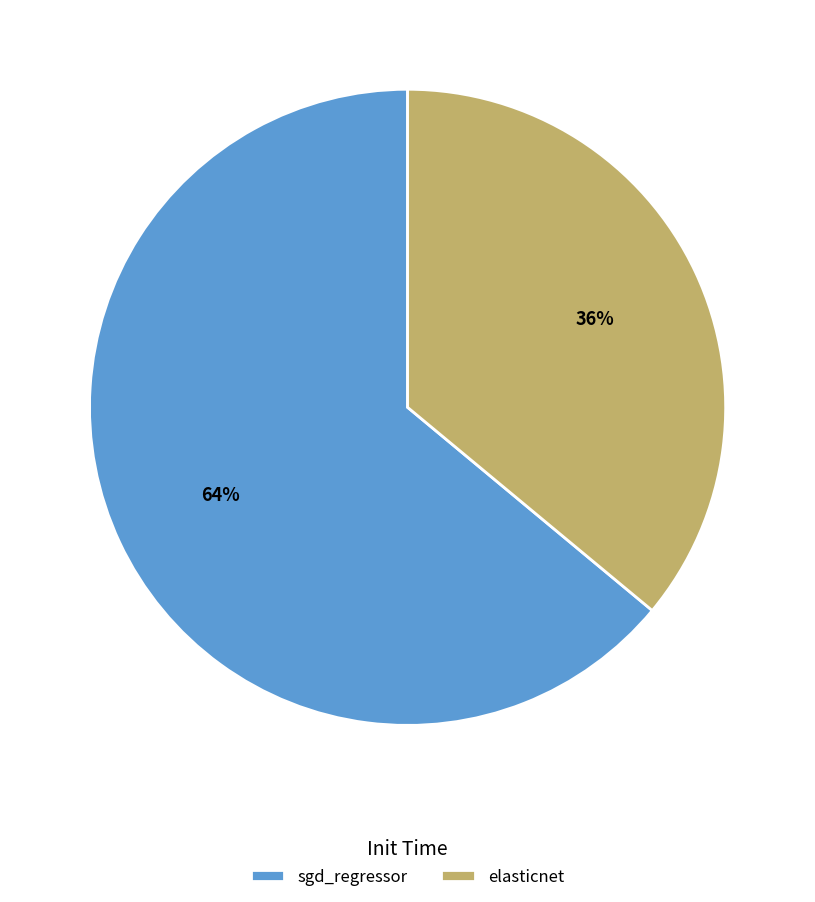

Is it true that sgd_regressor is 64% of the pie?

True